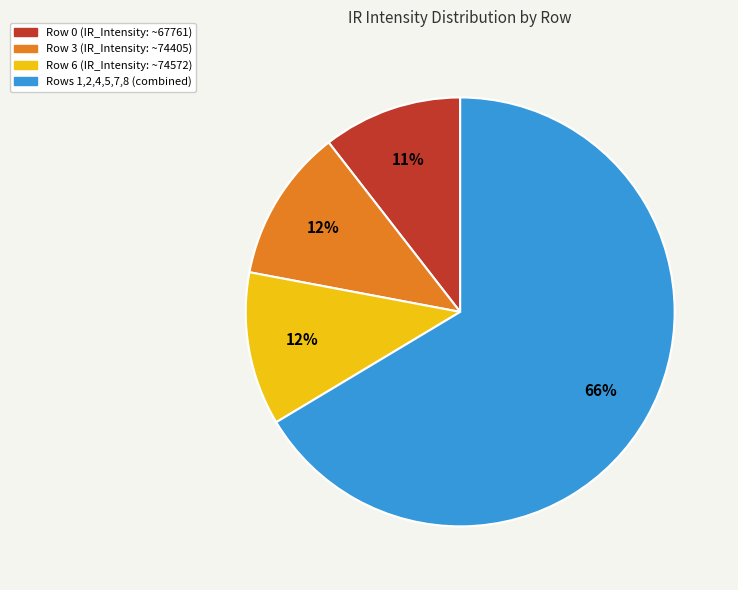

To the nearest percent, what is the average slice percentage?

25%